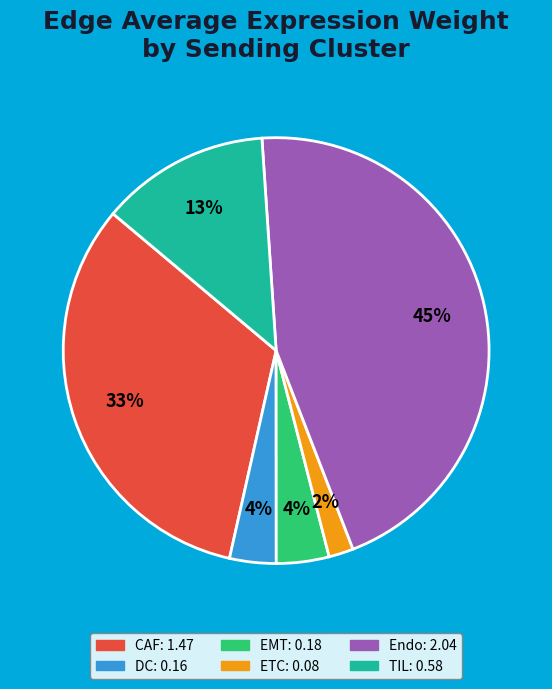

Which category has the smallest portion of the pie?

ETC